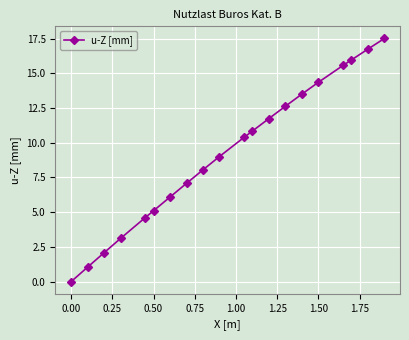

What is the difference between the maximum and minimum values?

17.5